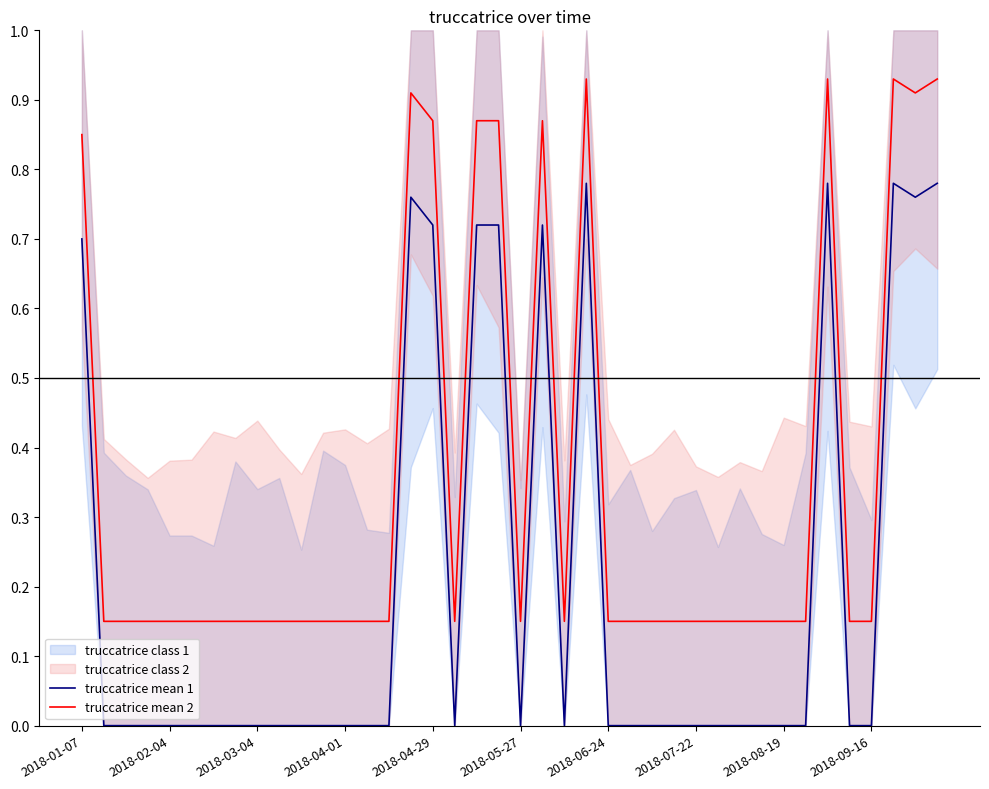

Is it true that truccatrice mean 1 equals 1.1 at 19?

False